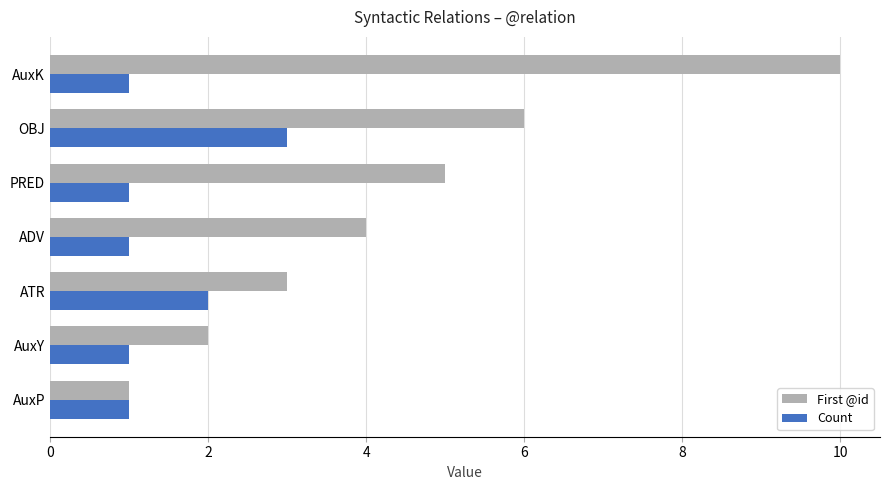

At which category is the sum across all series the highest?

AuxK